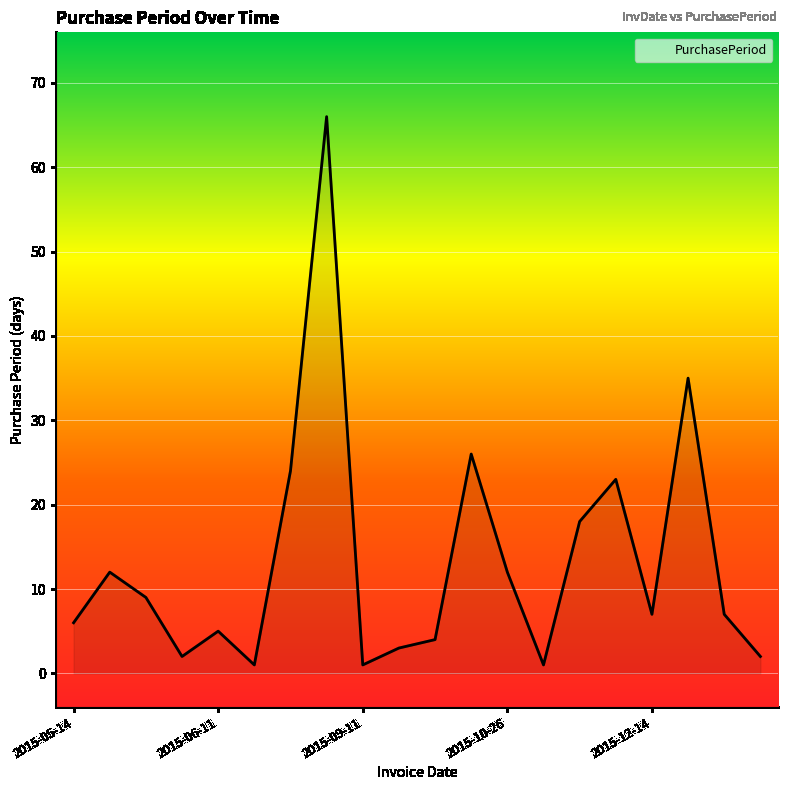

What is the maximum value shown in the chart?

66